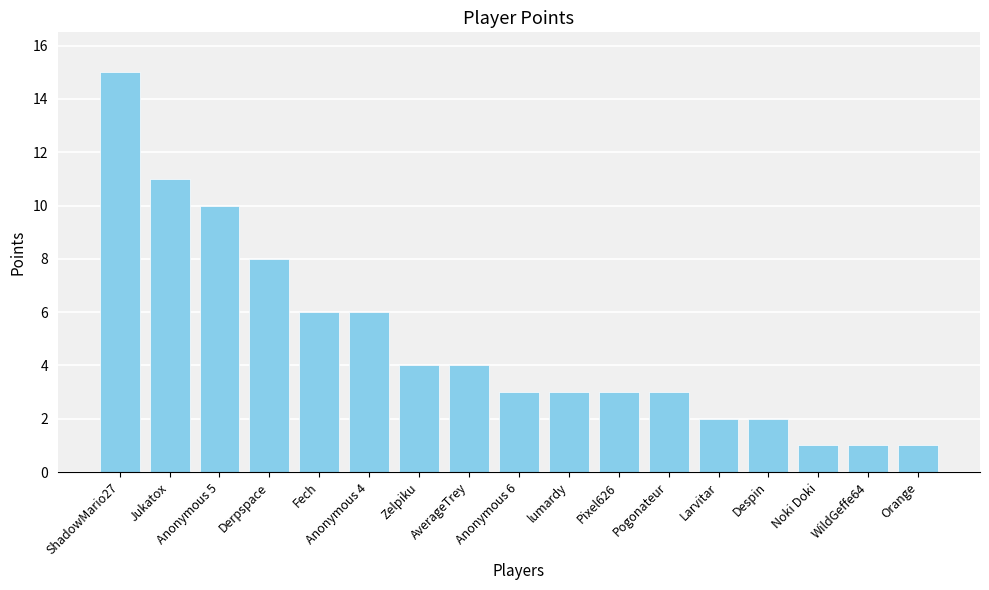

What is the sum of the values at Jukatox and Anonymous 4?

17